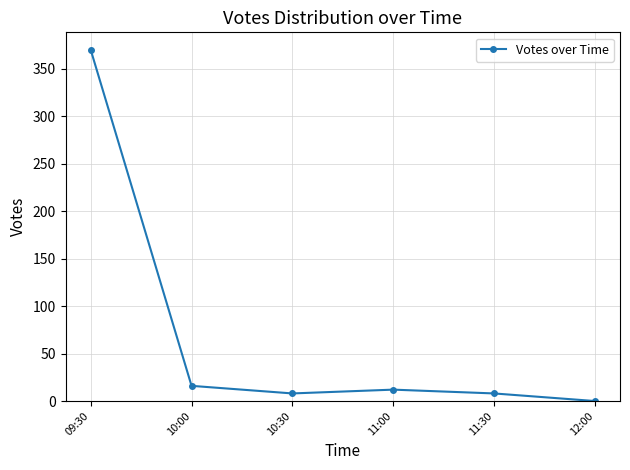

How many lines are shown in the chart?

1